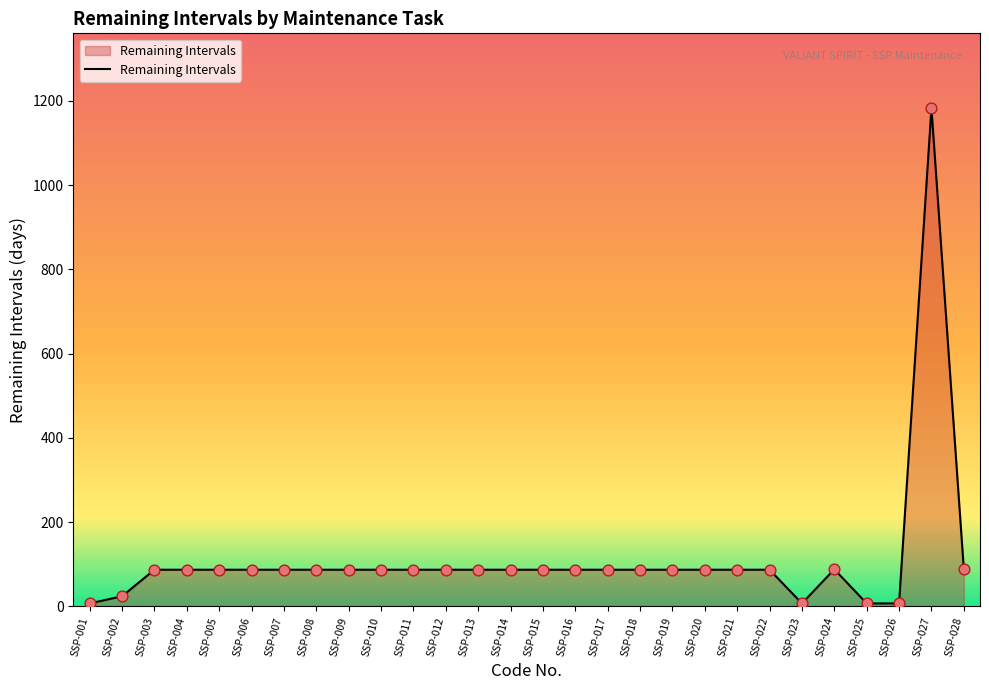

What is the change in value from SSP-002 to SSP-008?

+63